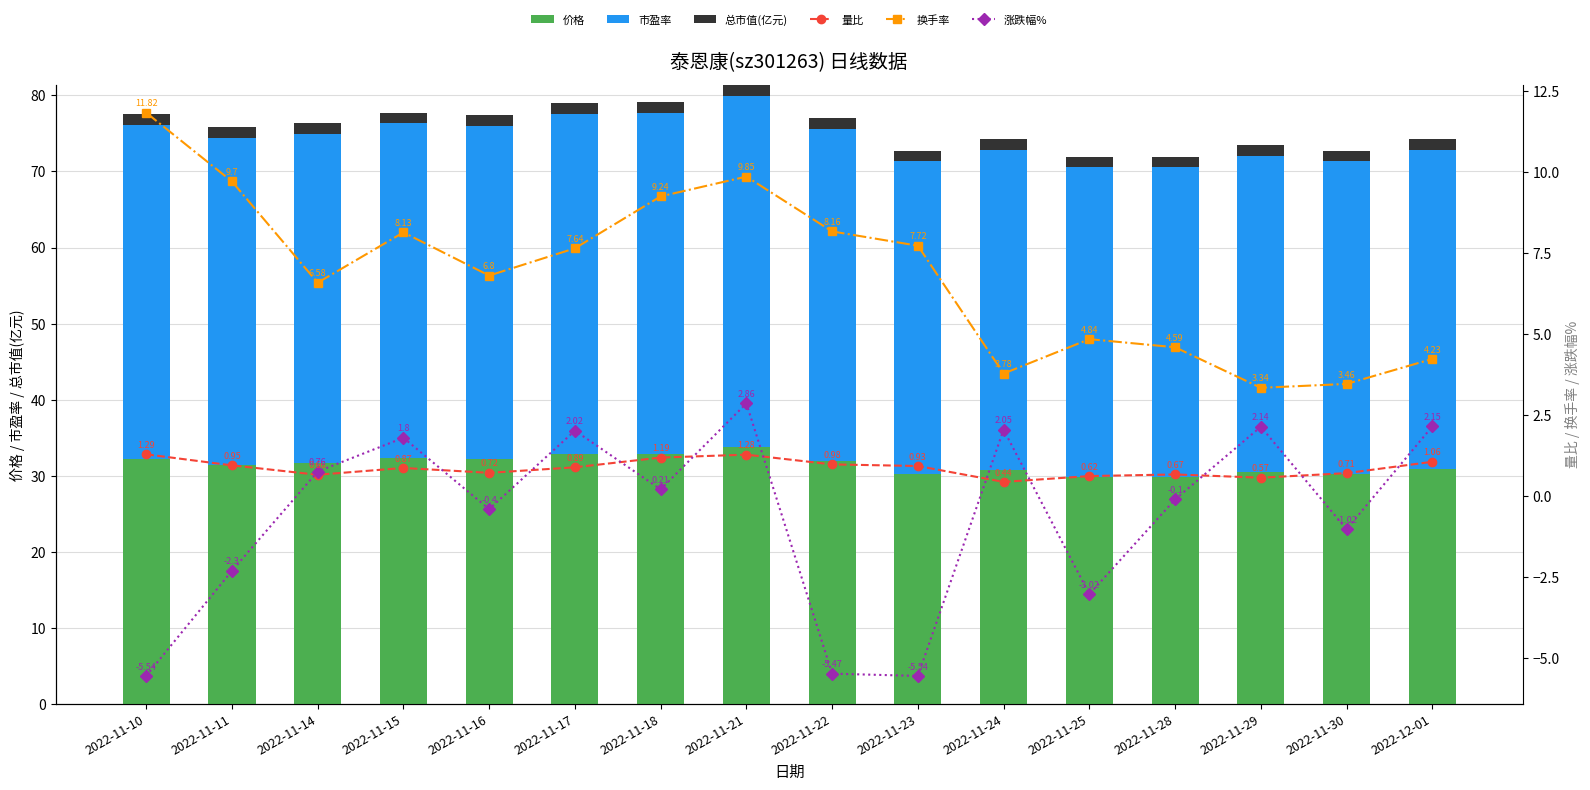

How many groups of bars are there?

16